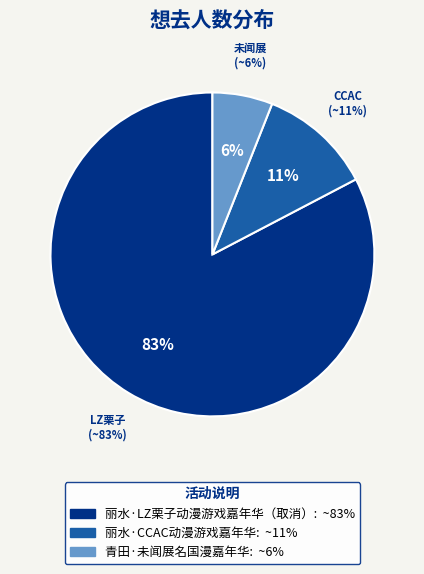

How many segments does this pie chart have?

3